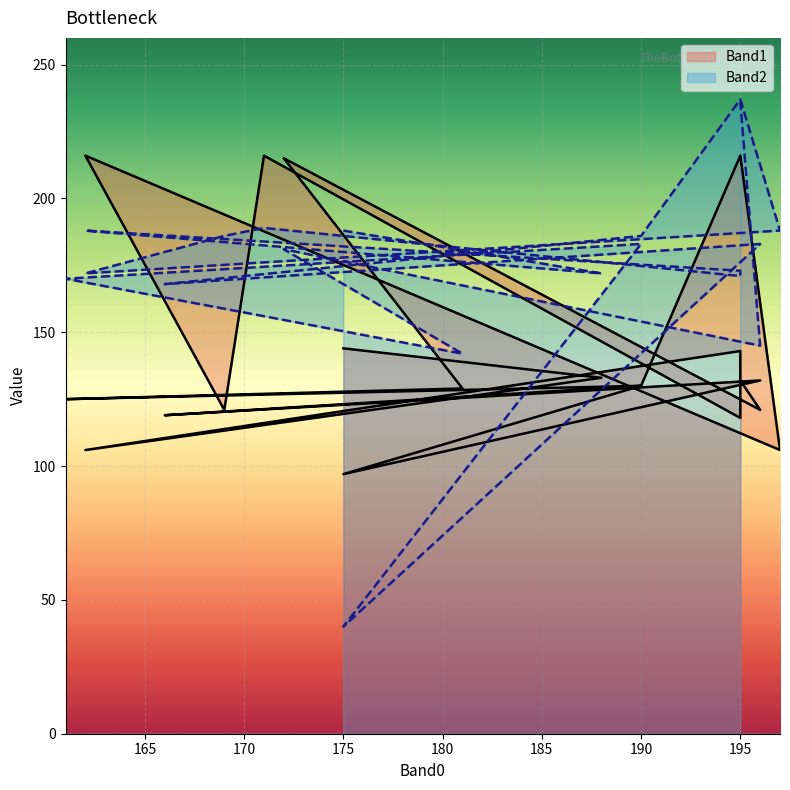

Reading left to right, transcribe all the data shown in this chart.

Band1: 175=144	188=133	162=106	195=143	195=118	171=216	169=121	162=216	197=106	195=216	190=130	166=119	196=132	175=97	190=130	161=125	181=129	172=215	196=121	195=132
Band2: 175=188	188=172	162=188	195=173	195=171	171=189	169=186	162=172	197=188	195=237	190=186	166=168	196=183	175=40	190=183	161=170	181=142	172=181	196=145	195=236